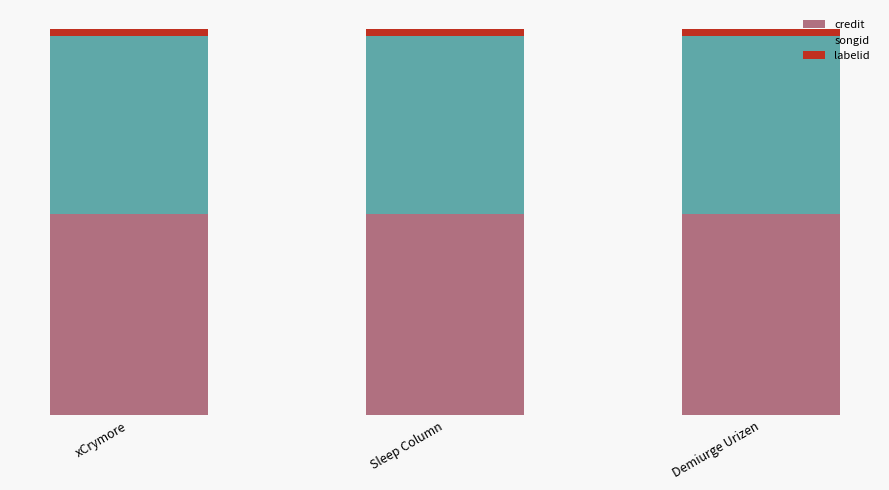

What is the total value across all series at Sleep Column?

4000000.0